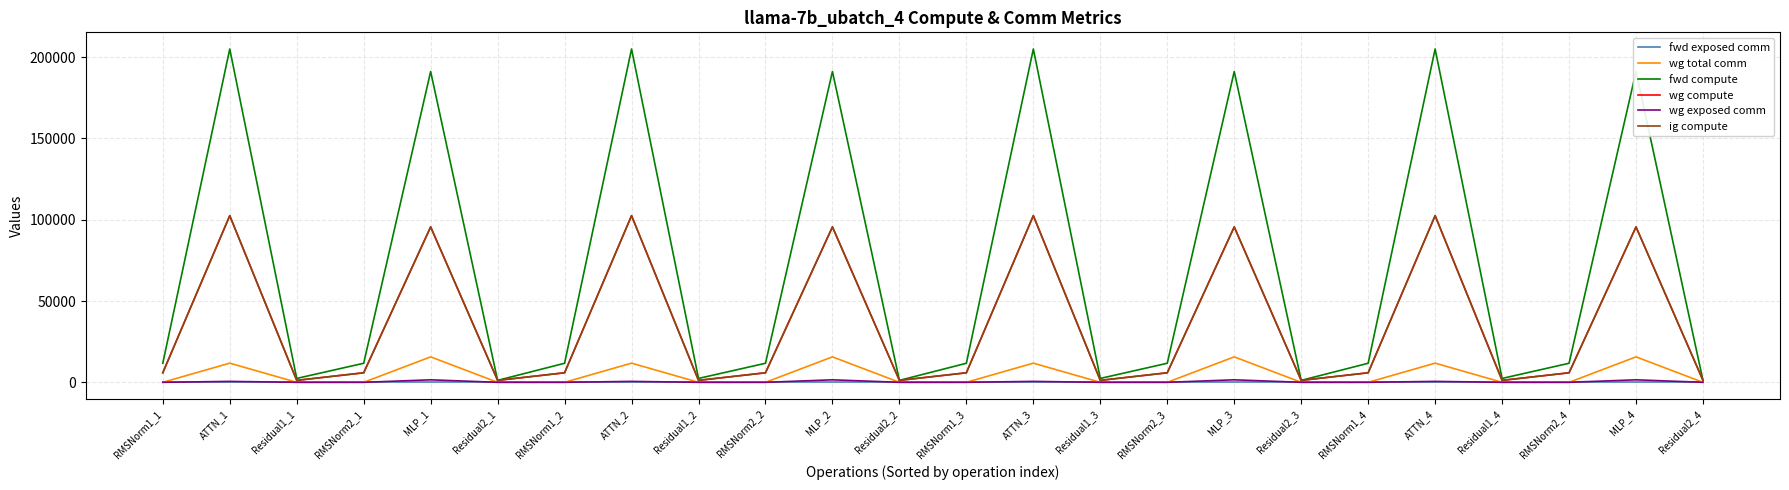

What is the sum of all fwd compute values?

1692735.7